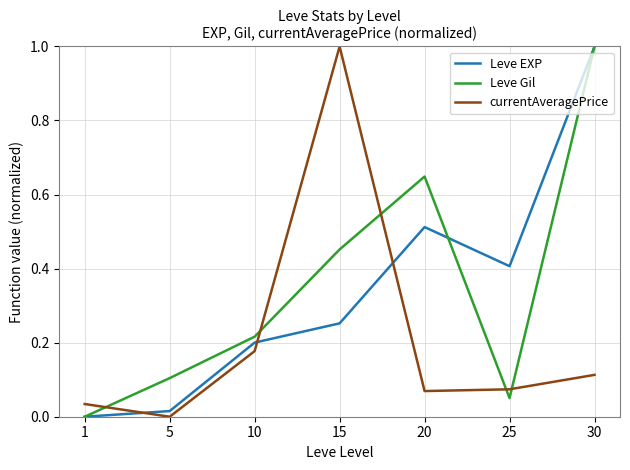

How many interior local valleys does the Leve EXP series have?

1